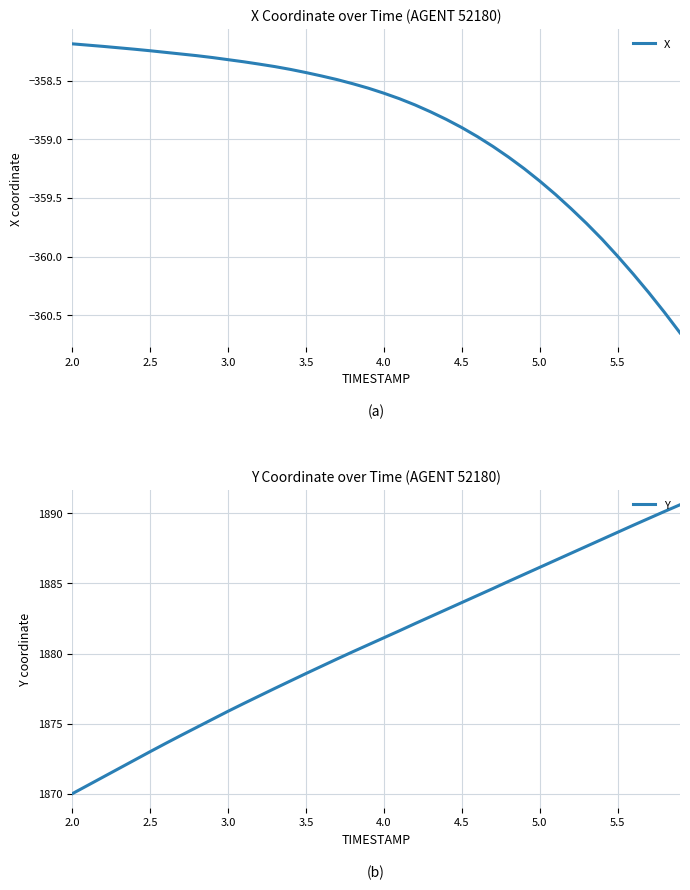

Which series has the widest spread of values?

Y